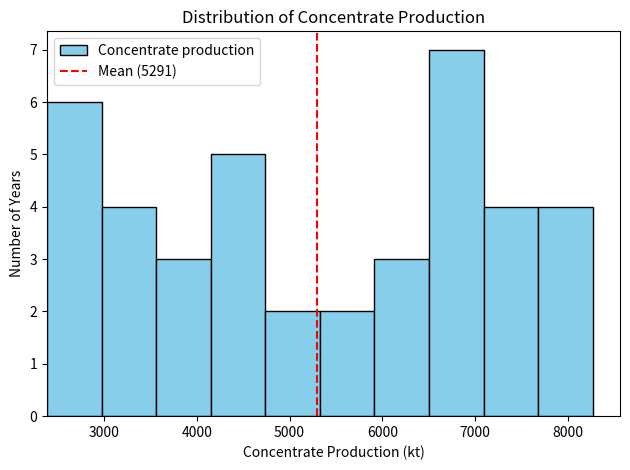

How tall is the bar that spans 5900 to 6500 on the x-axis? Neither the bar edges nor the heights are printed on the chart, so give them approximately, as read against the axes.

3